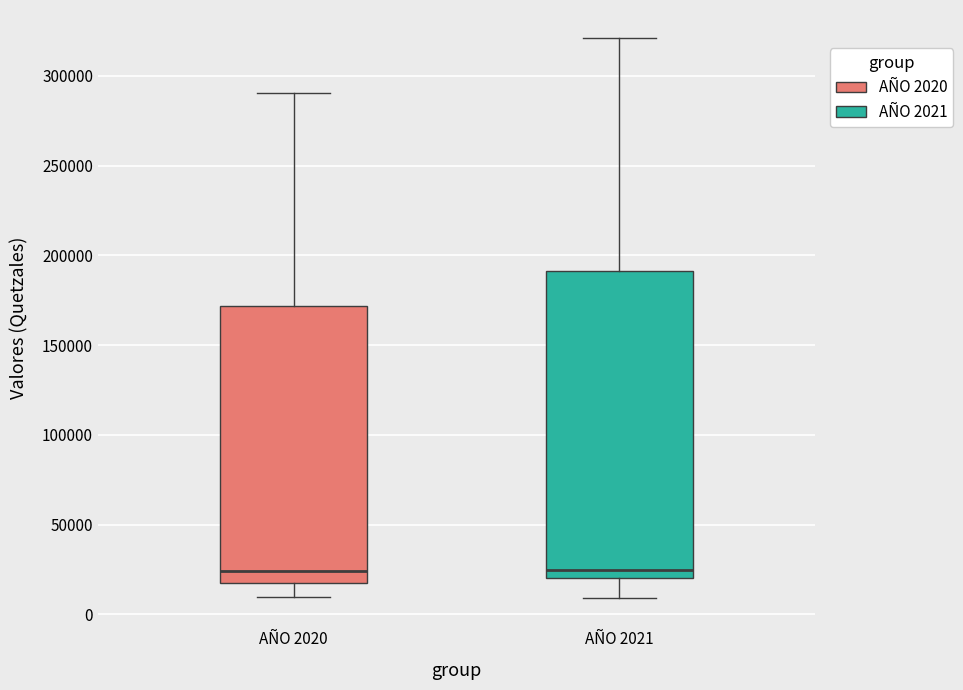

Comparing the boxes themselves (not the whiskers), which one is the tallest?

AÑO 2021